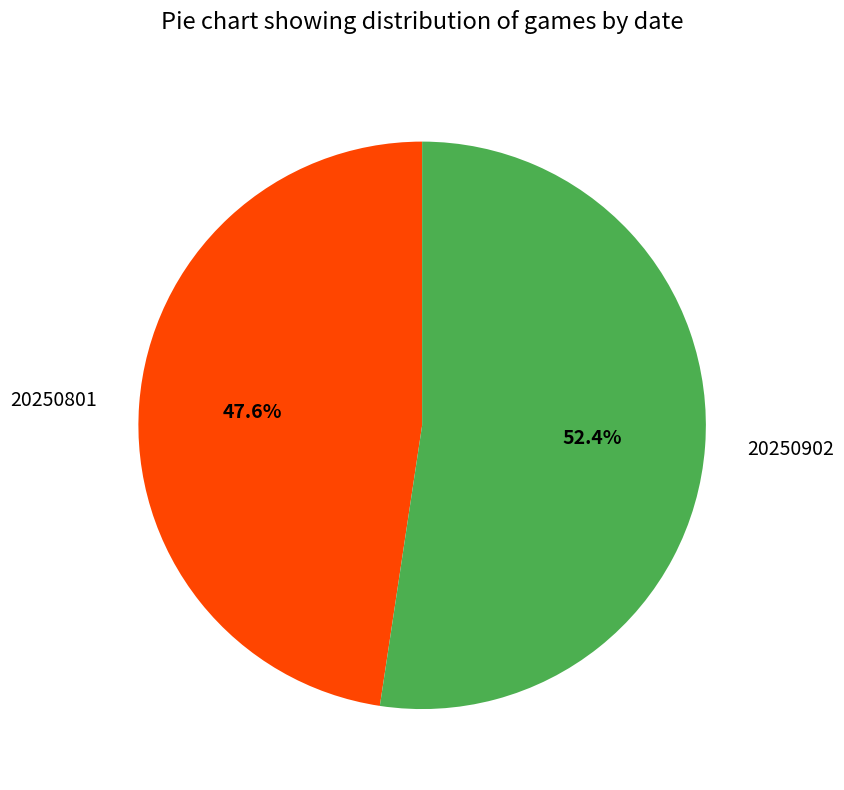

Which has a higher value, 20250801 or 20250902?

20250902